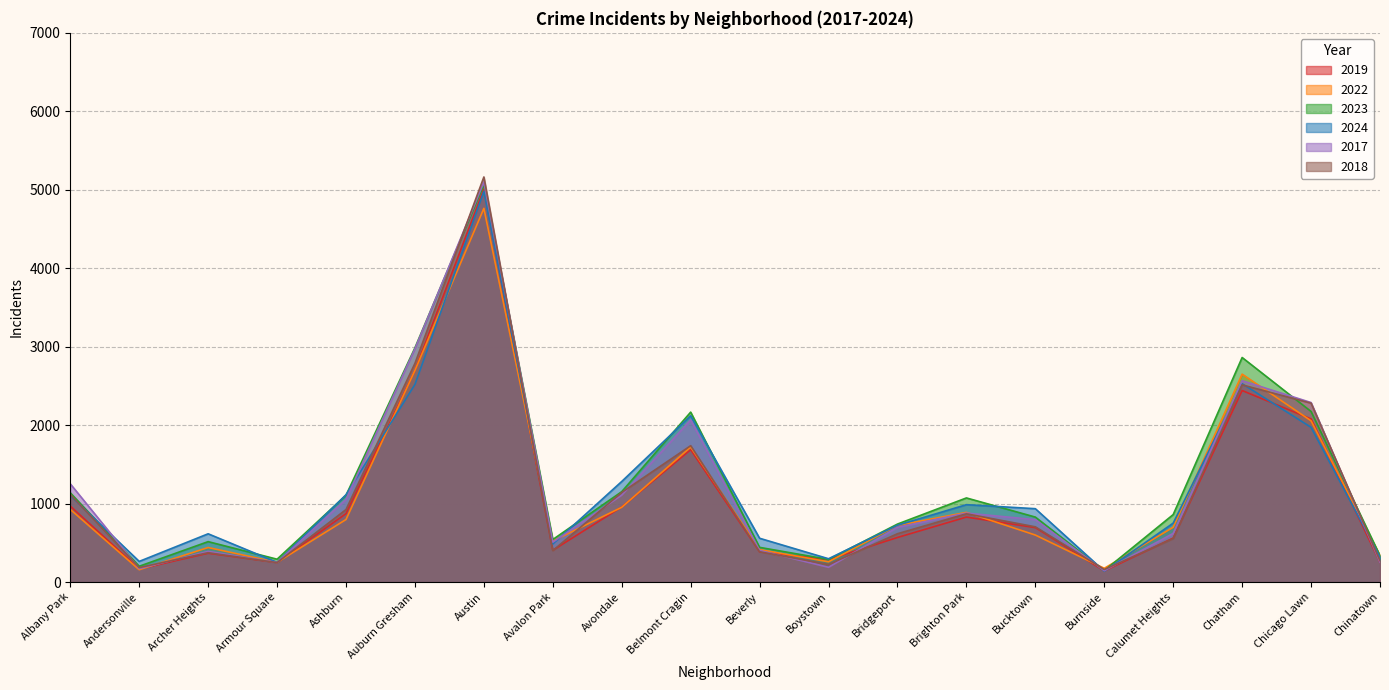

True or false: 2018 has more than 0 interior local peaks.

True